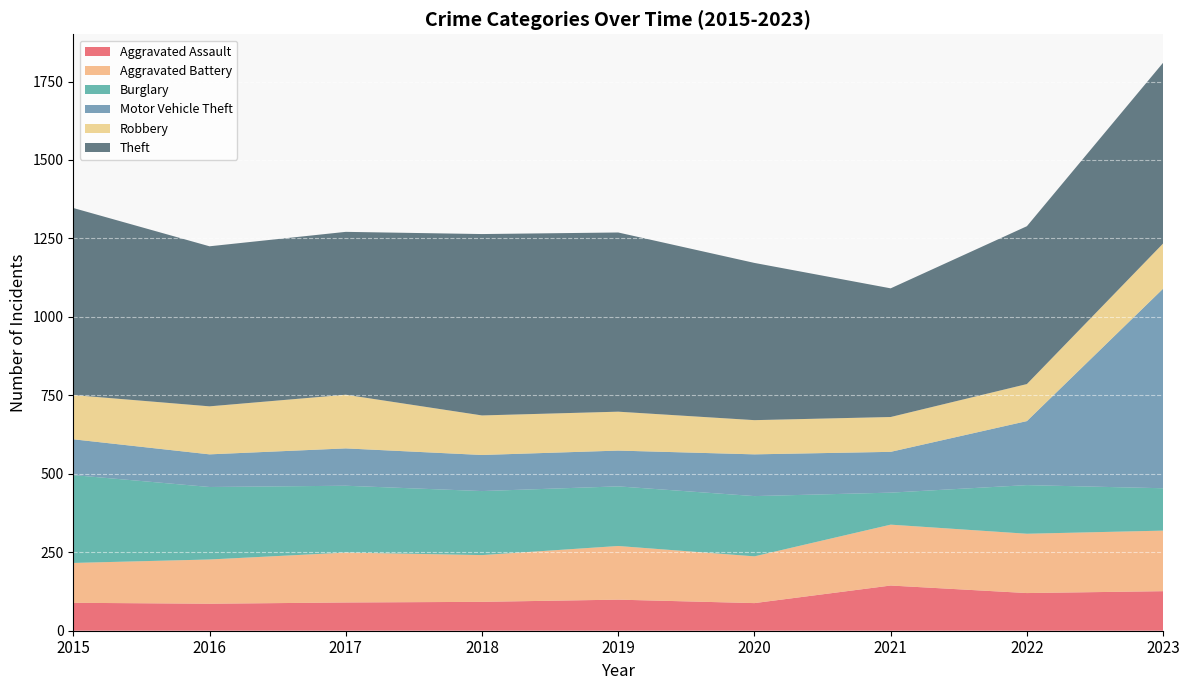

Reading left to right, list all the values displayed in this chart.

Aggravated Assault: 89	86	90	92	99	88	144	120	126
Aggravated Battery: 127	141	159	149	171	149	194	189	193
Burglary: 280	231	213	204	190	192	102	155	135
Motor Vehicle Theft: 114	104	119	115	114	133	130	204	636
Robbery: 141	153	171	126	124	109	111	118	144
Theft: 596	510	519	578	571	501	410	503	576